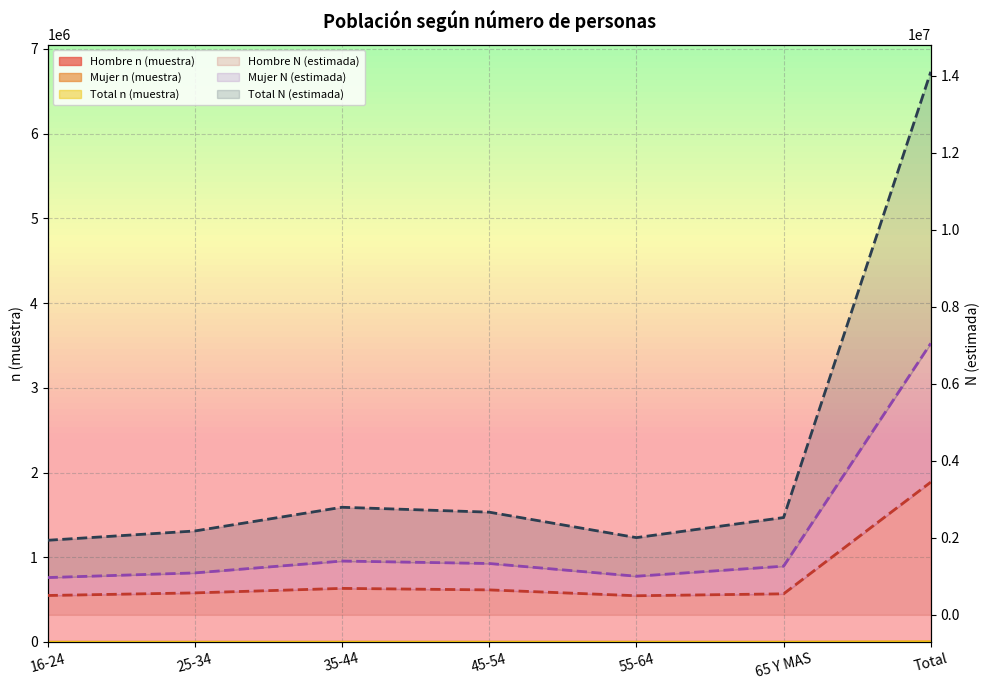

In Total N (estimada), how many points are lower than both neighbors (excluding endpoints)?

1